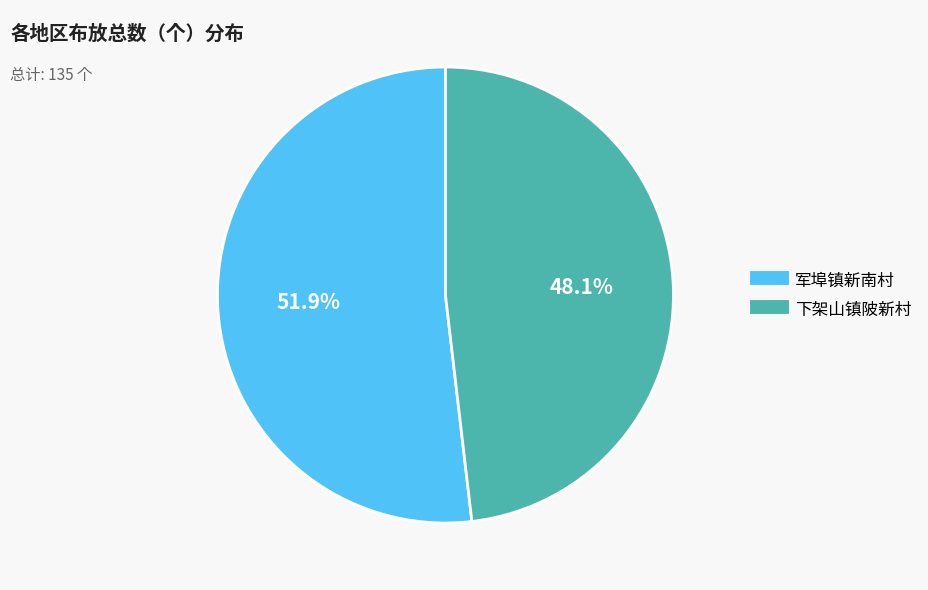

To the nearest percent, what is the average slice percentage?

50%